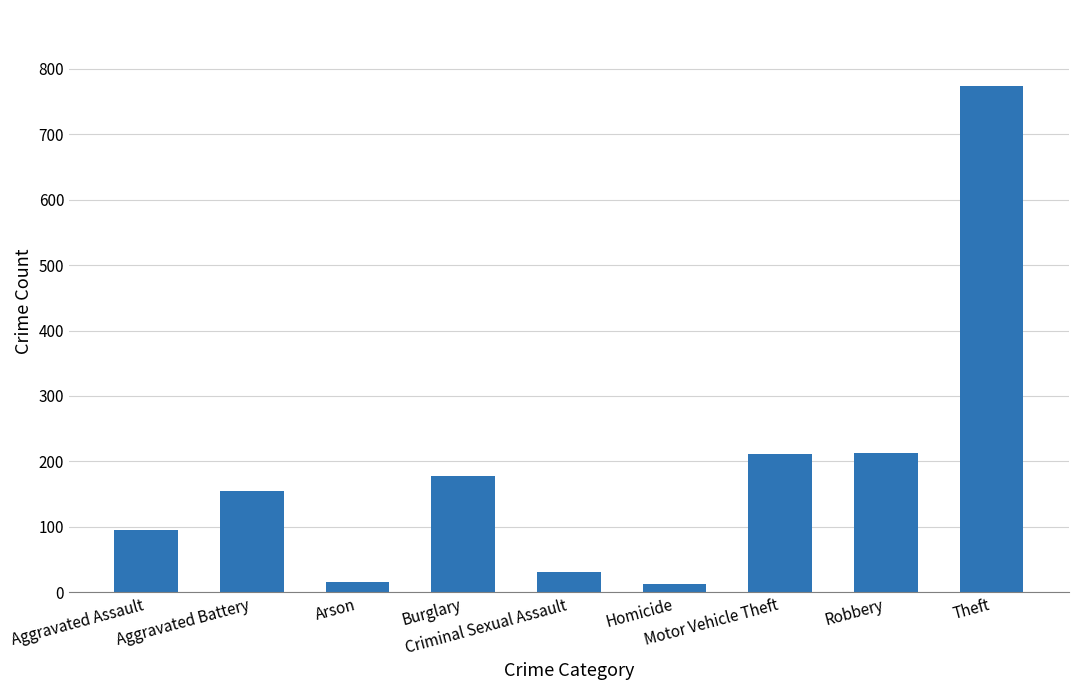

How many bars are there in total?

9